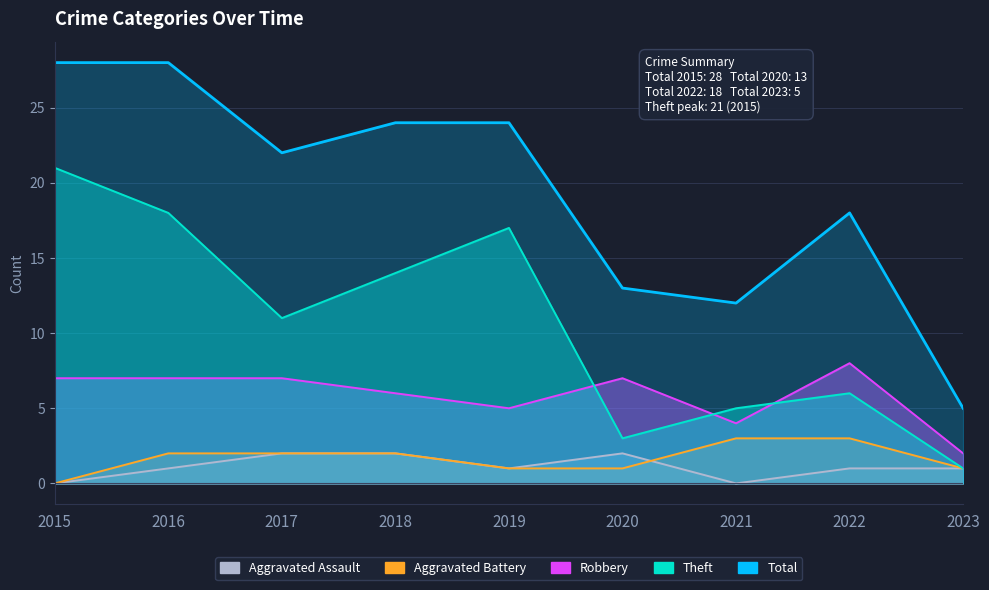

Which label corresponds to the smallest value in the chart?

2015